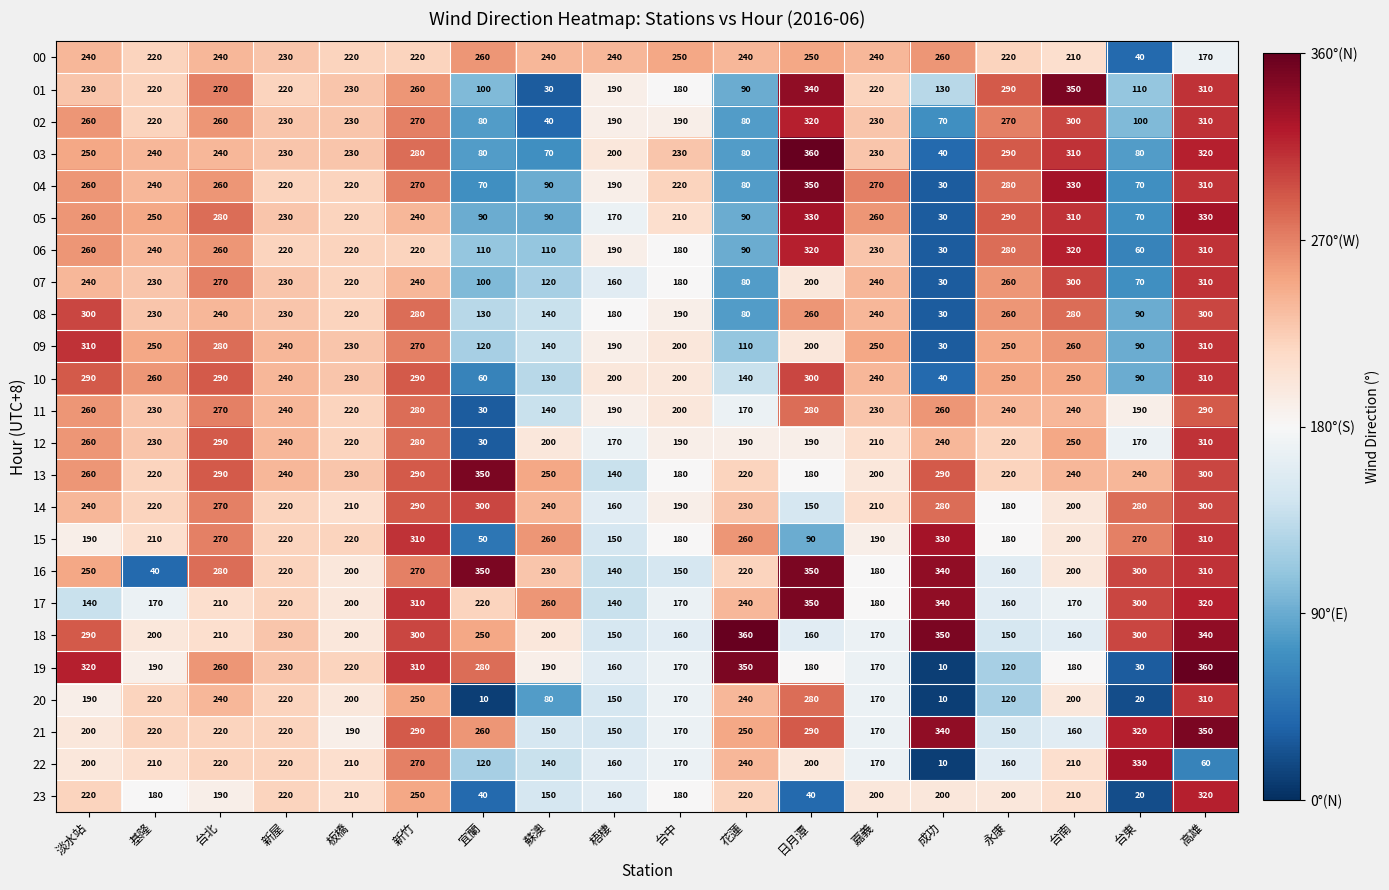

At which label does 06 reach its minimum?

成功